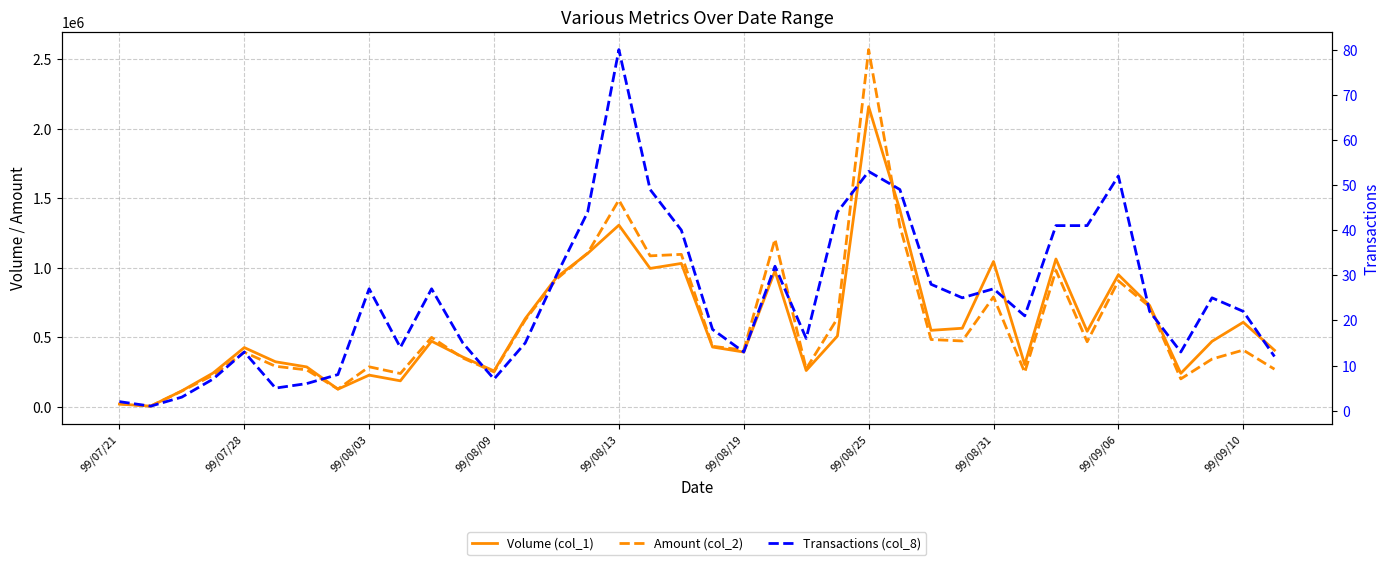

Reading left to right, list all the values displayed in this chart.

Volume (col_1): 20000	5000	115000	243000	426000	324000	287000	127000	228000	187000	472000	358000	258000	634000	930000	1103000	1306000	995000	1031000	430000	394000	977000	261000	509000	2158000	1417000	550000	565000	1045000	304000	1063000	543000	950000	729000	241000	471000	608000	407000
Amount (col_2): 21600	5300	113490	227850	392790	291650	265630	127930	287770	239650	499200	351270	250940	625050	917690	1105600	1486760	1085500	1096090	435500	407780	1205550	273370	635570	2568240	1300080	483950	473520	790680	247470	981350	467790	905620	719980	201080	343590	408060	270900
Transactions (col_8): 2	1	3	7	13	5	6	8	27	14	27	15	7	15	30	44	80	49	40	18	13	32	16	44	53	49	28	25	27	21	41	41	52	22	13	25	22	12